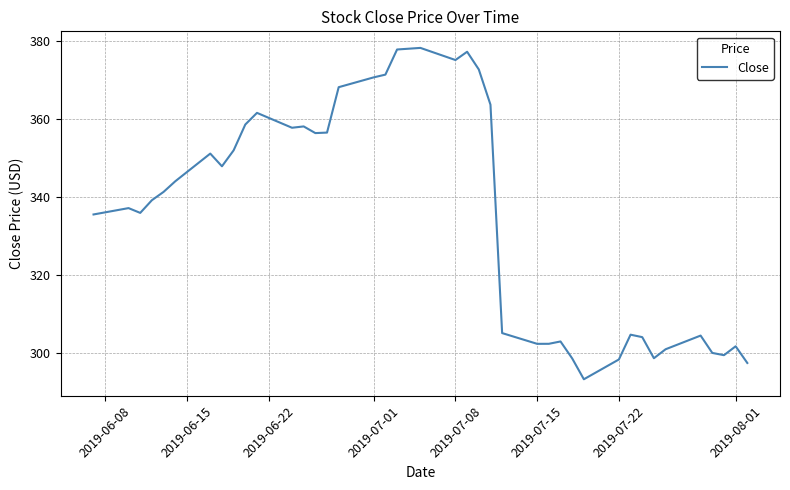

What is the difference between the maximum and minimum values?

85.0